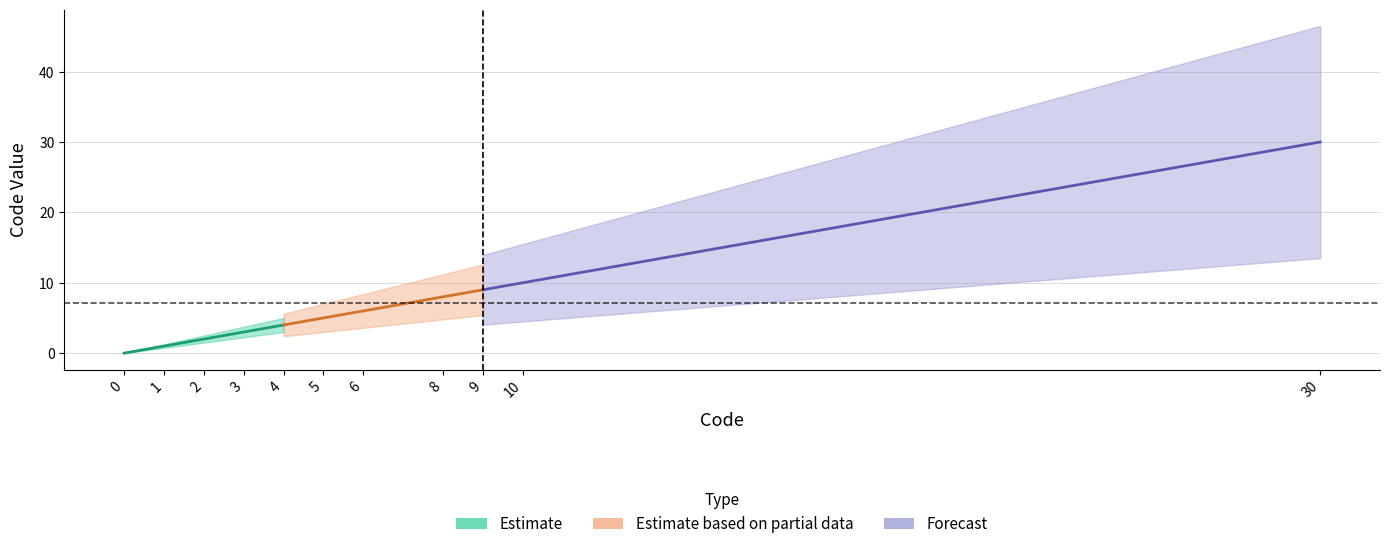

The Estimate series shows 4 at 9. True or false?

False